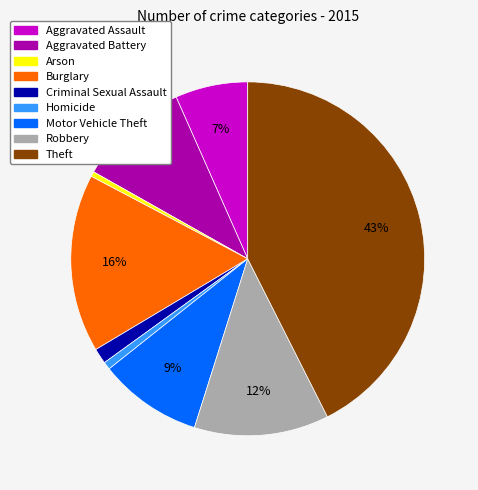

Is it true that Aggravated Assault is 17% of the pie?

False